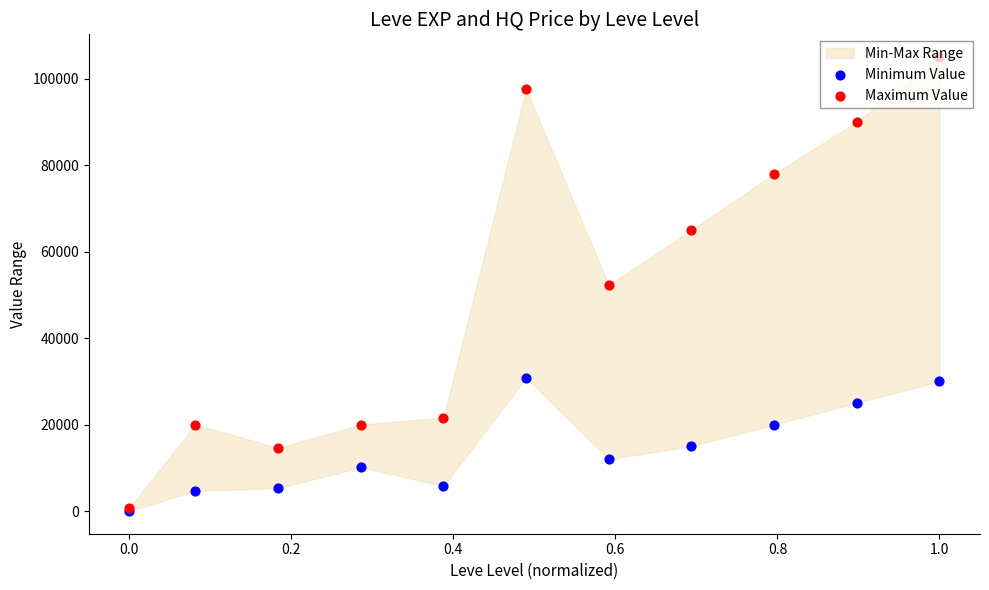

At which category is the sum across all series the highest?

1.0